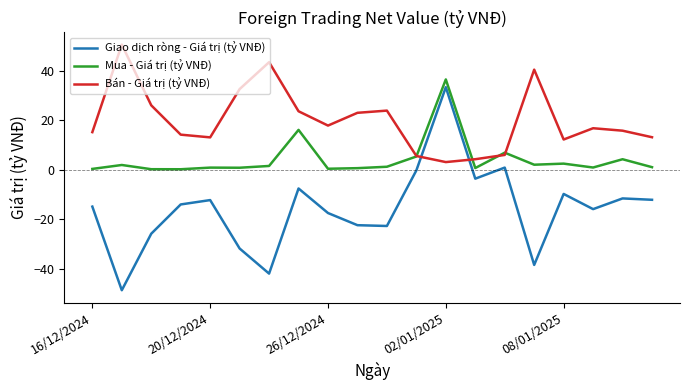

True or false: Mua - Giá trị (tỷ VNĐ) and Giao dịch ròng - Giá trị (tỷ VNĐ) cross at least once.

False